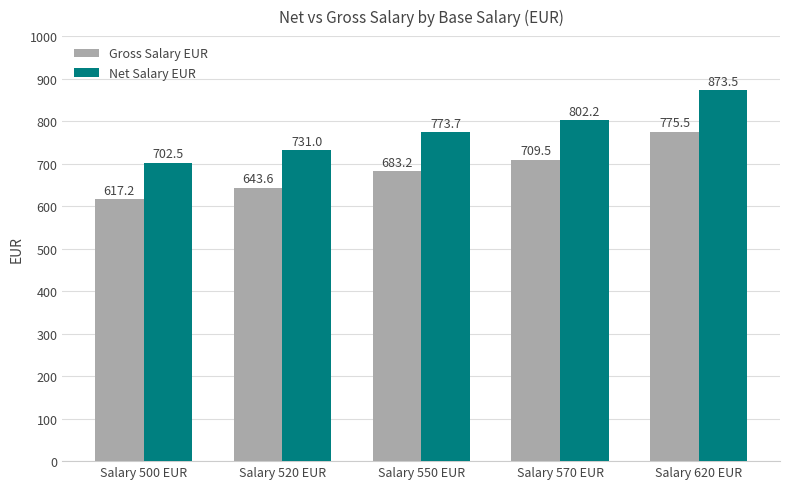

What are all the series names shown in the legend?

Gross Salary EUR, Net Salary EUR